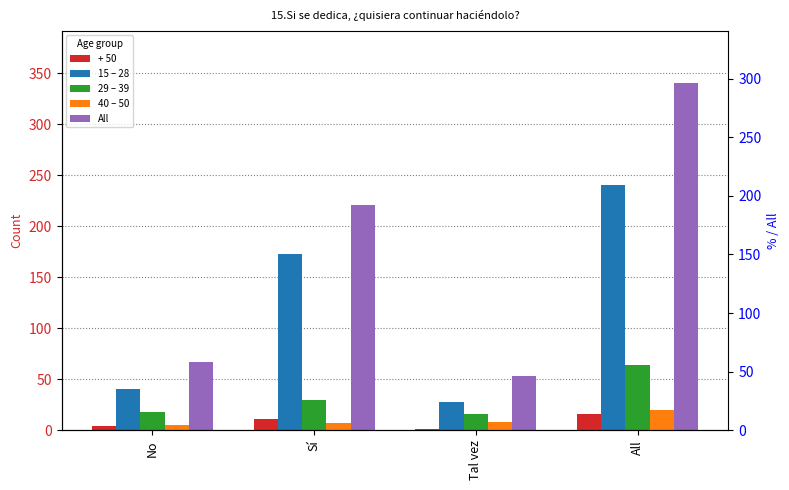

At which category is the sum across all series the highest?

All